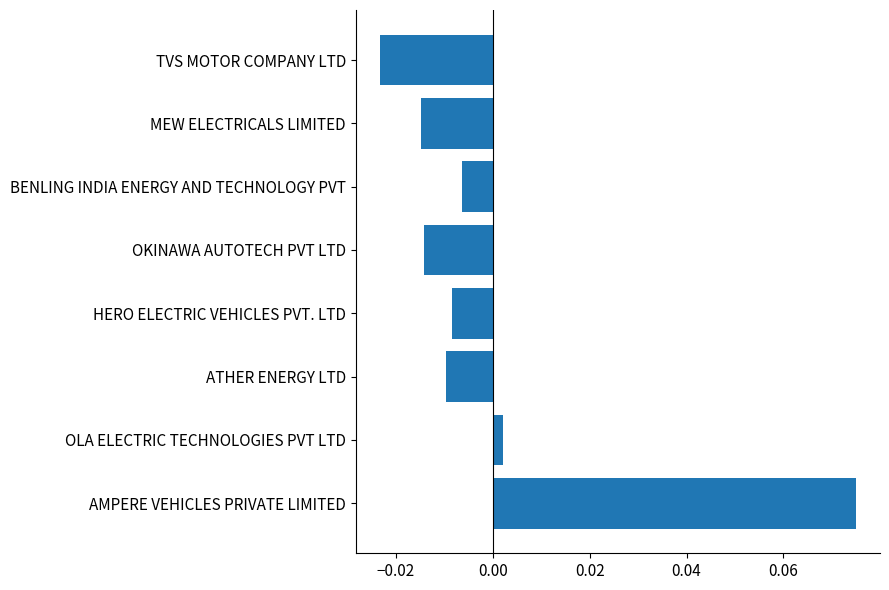

Between MEW ELECTRICALS LIMITED and HERO ELECTRIC VEHICLES PVT. LTD, which is larger?

HERO ELECTRIC VEHICLES PVT. LTD